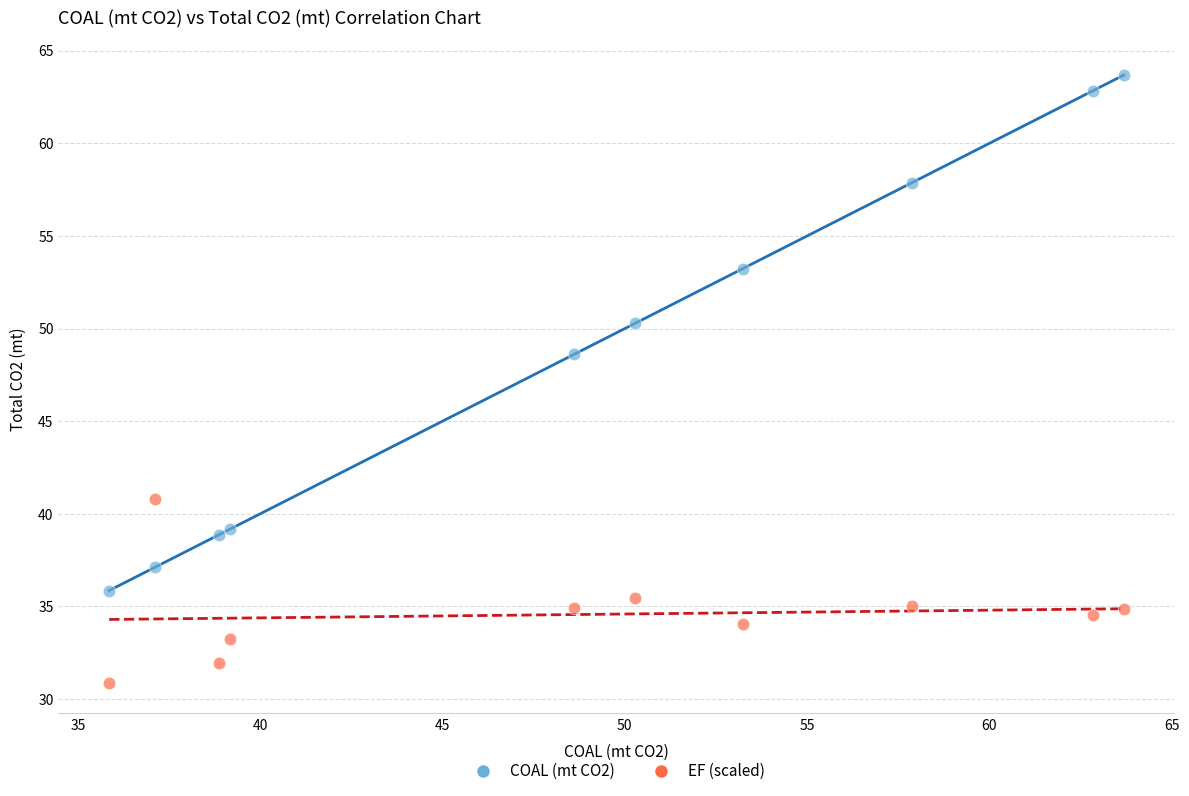

Across all series, what Y value is closest to 47?

48.6